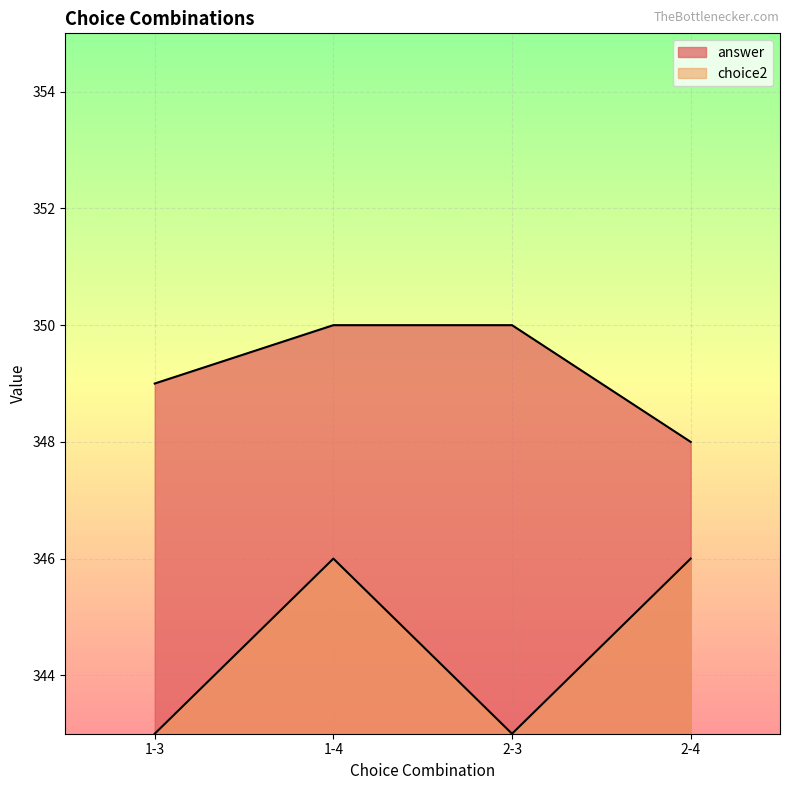

At which label is answer closest to 349?

1-3